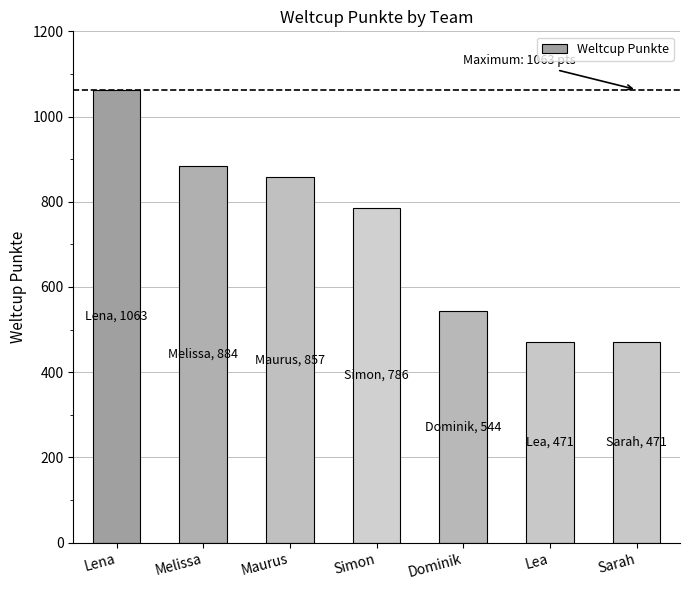

What is the sum of the values at Sarah and Simon?

1257